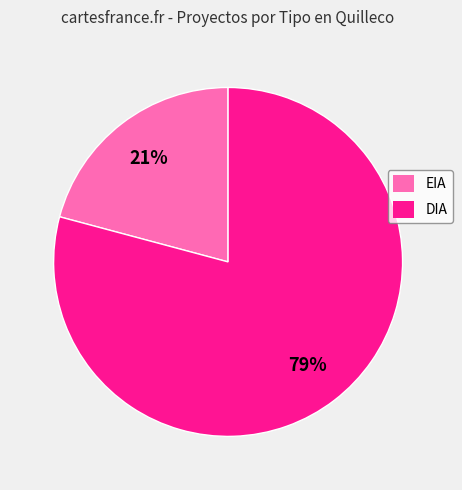

Approximately how many times larger is the value at EIA compared to DIA?

0.3